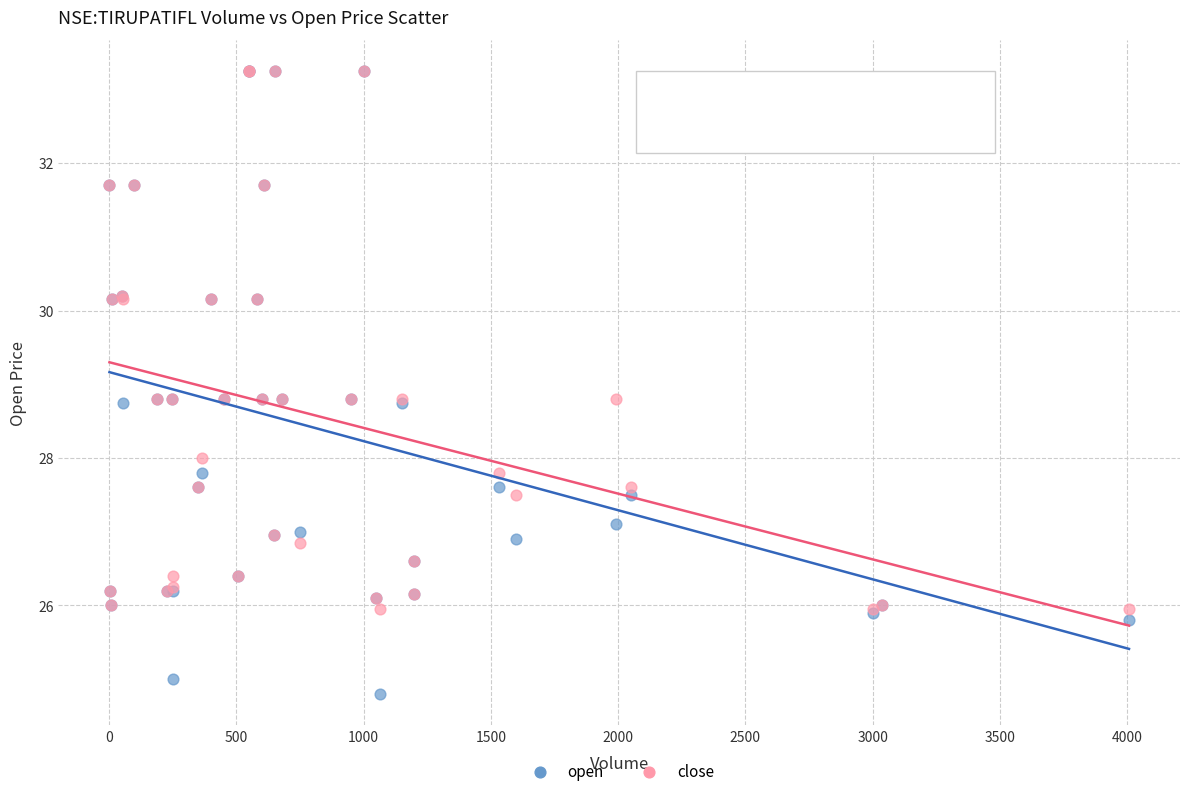

What are all the series names shown in the legend?

open, close